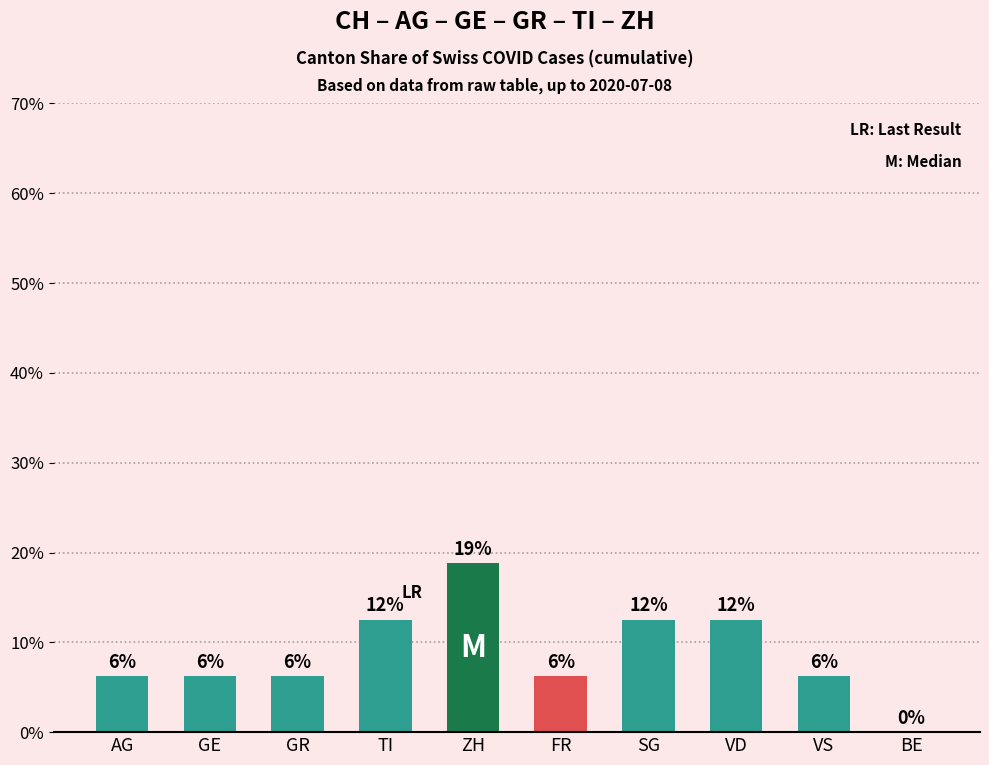

Rank the categories by value from highest to lowest.

ZH, TI, SG, VD, AG, GE, GR, FR, VS, BE